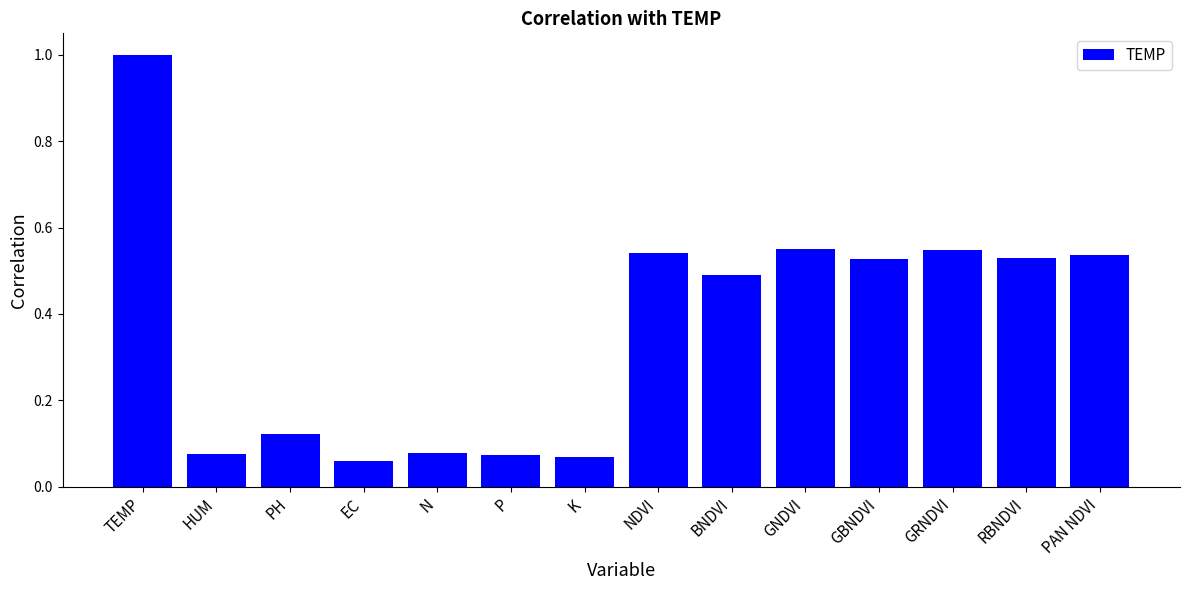

What is the label of the 7th bar from the right?

NDVI